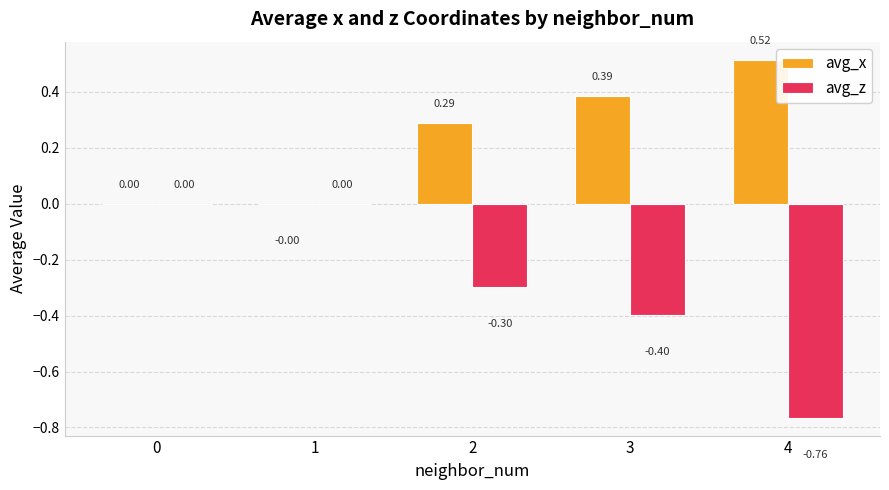

What is the sum of all avg_z values?

-1.5